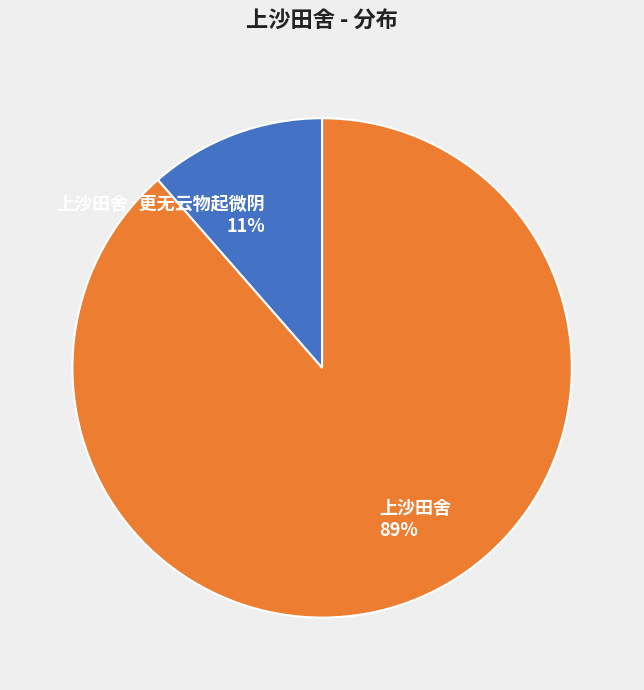

Which category has the smallest portion of the pie?

上沙田舍·更无云物起微阴